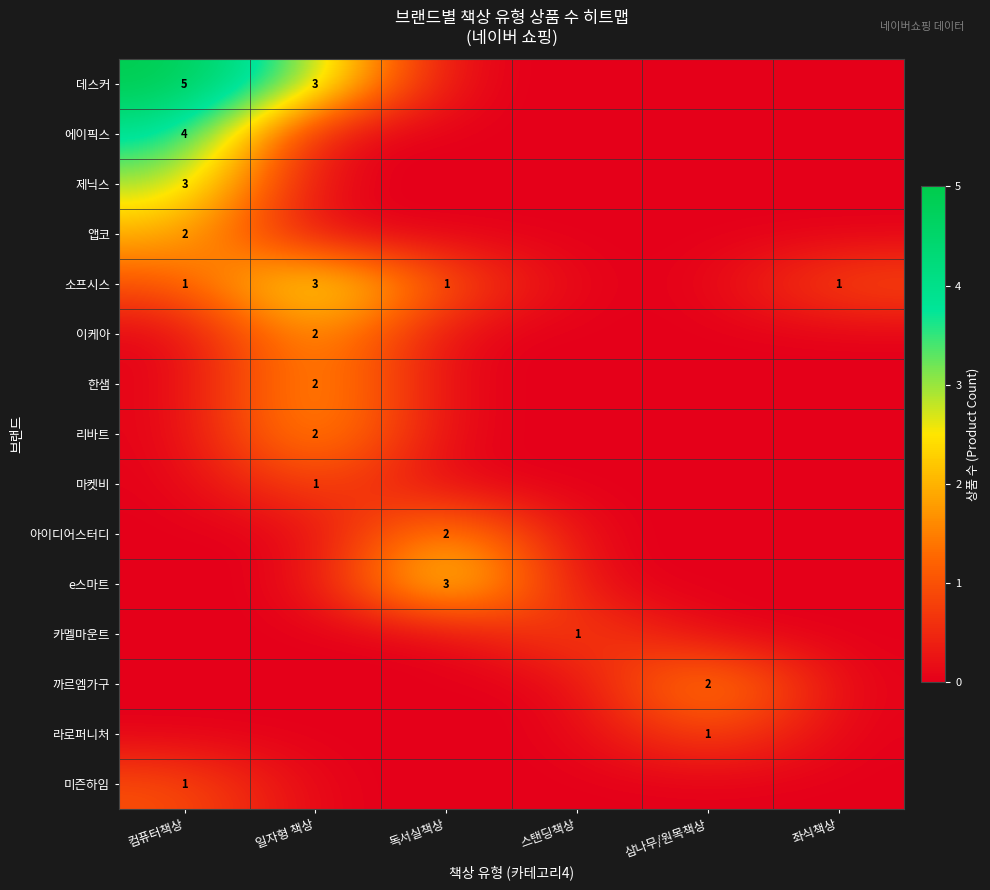

The 소프시스 series shows 1 at 독서실책상. True or false?

True